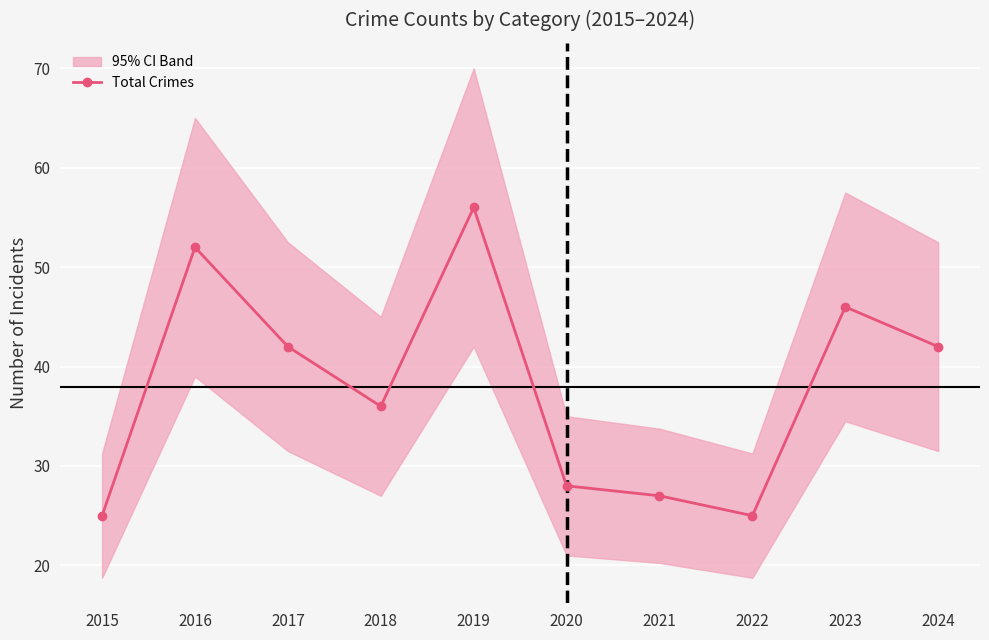

Reading left to right, what are all the values shown in this chart?

25	52	42	36	56	28	27	25	46	42